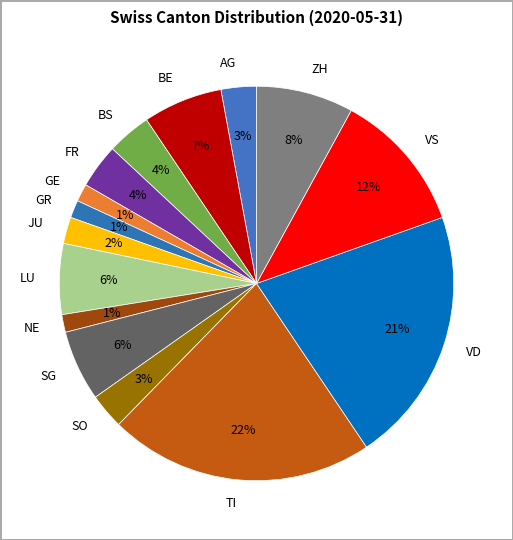

Between TI and GE, which is larger?

TI